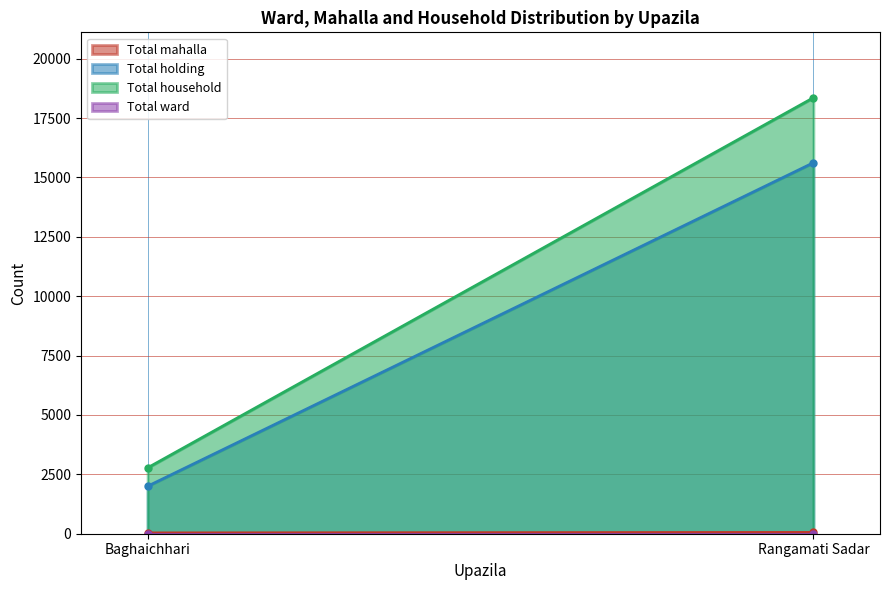

Reading left to right, extract all data points from this chart.

Total mahalla: Baghaichhari=35	Rangamati Sadar=55
Total holding: Baghaichhari=2000	Rangamati Sadar=15618
Total household: Baghaichhari=2774	Rangamati Sadar=18355
Total ward: Baghaichhari=9	Rangamati Sadar=9